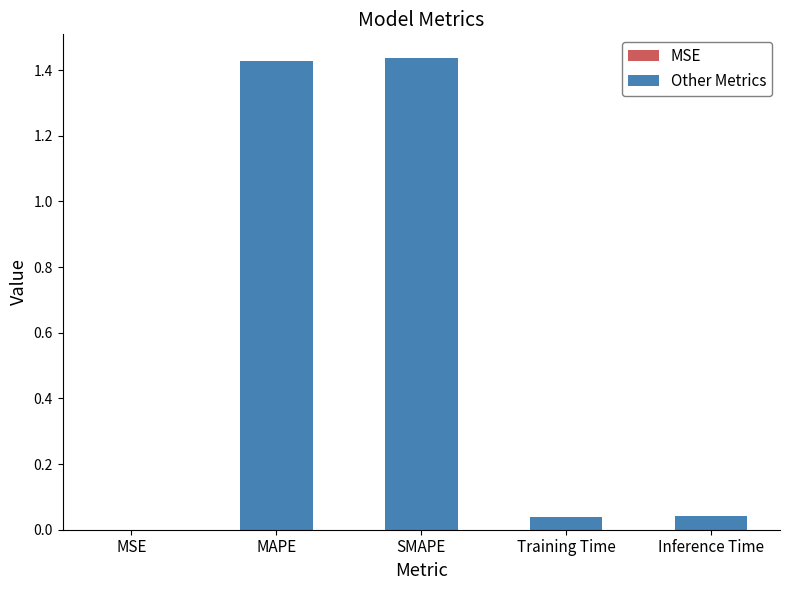

Rank the categories by value from highest to lowest.

SMAPE, MAPE, Inference Time, Training Time, MSE